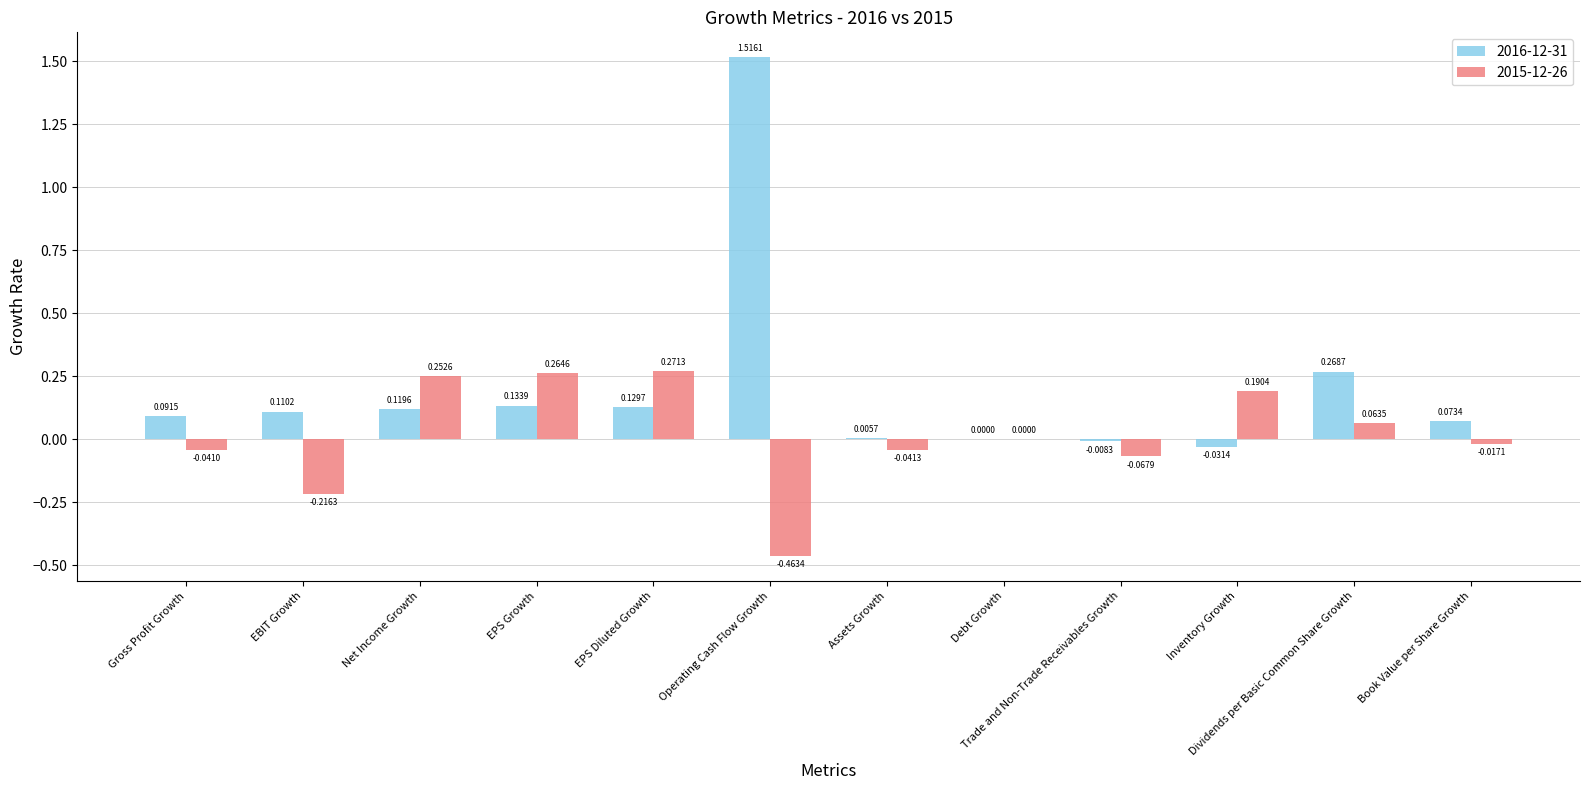

Which label corresponds to the largest value in the chart?

Operating Cash Flow Growth